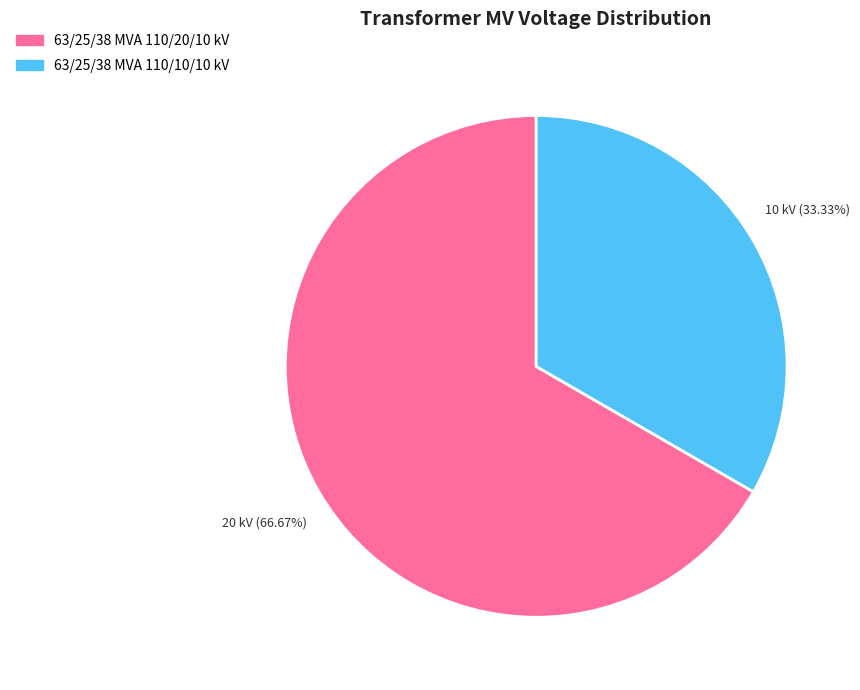

What percentage is NOT represented by 63/25/38 MVA 110/20/10 kV?

33.3%